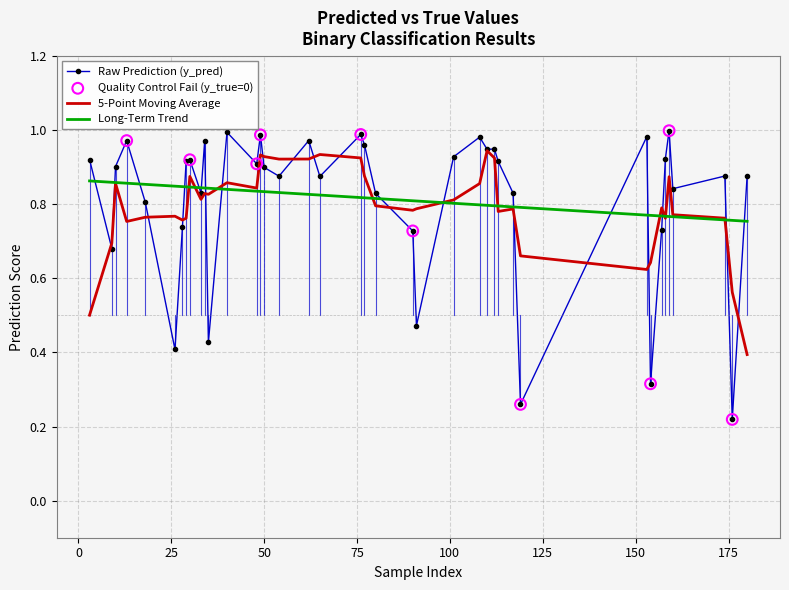

Which series has the widest spread of values?

Raw Prediction (y_pred)